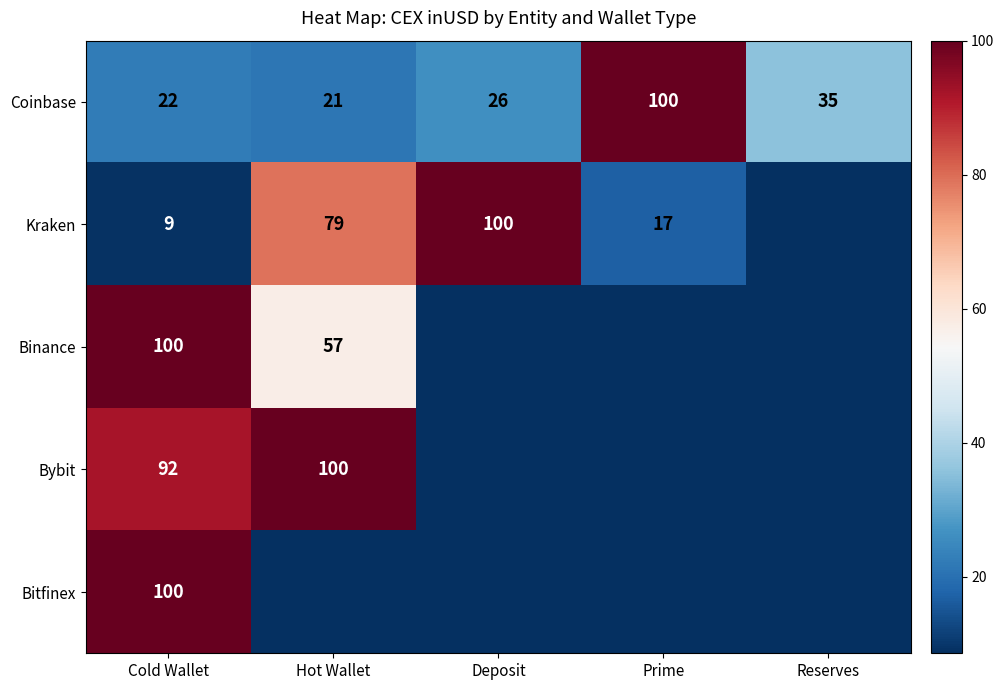

Where is Coinbase nearest to the value 60?

Reserves